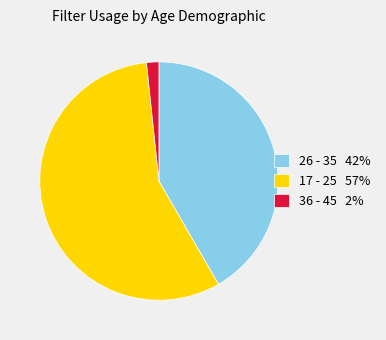

Is there a majority slice in this chart?

Yes